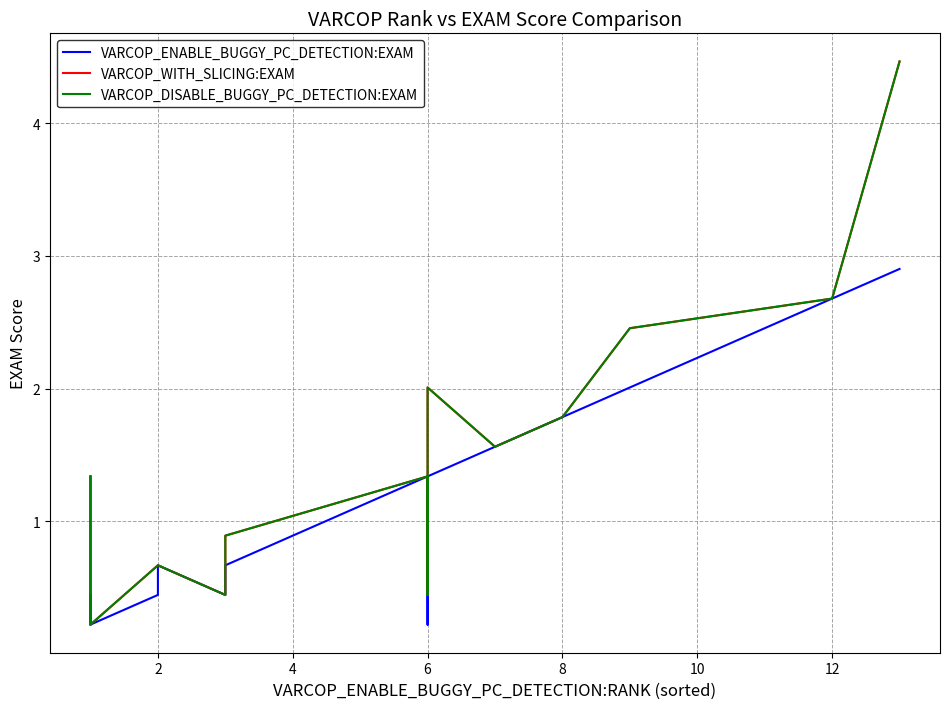

True or false: VARCOP_ENABLE_BUGGY_PC_DETECTION:EXAM and VARCOP_DISABLE_BUGGY_PC_DETECTION:EXAM intersect in this chart.

False